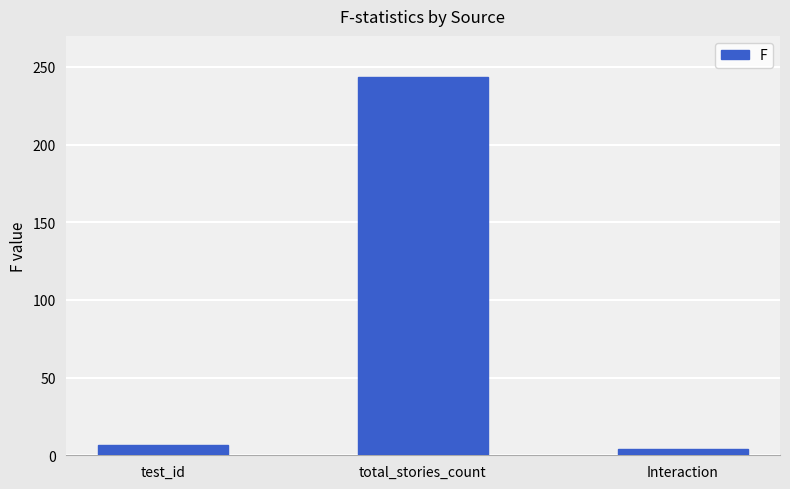

Rank the categories by value from lowest to highest.

Interaction, test_id, total_stories_count